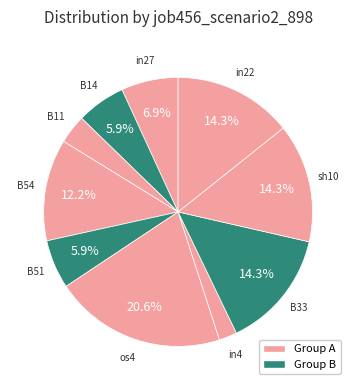

How many slices are in this pie chart?

10